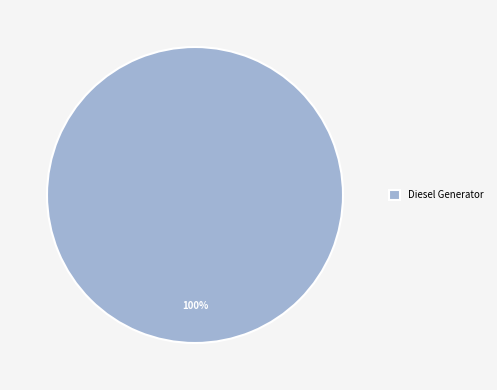

The Diesel Generator slice represents 100% of the pie. True or false?

True